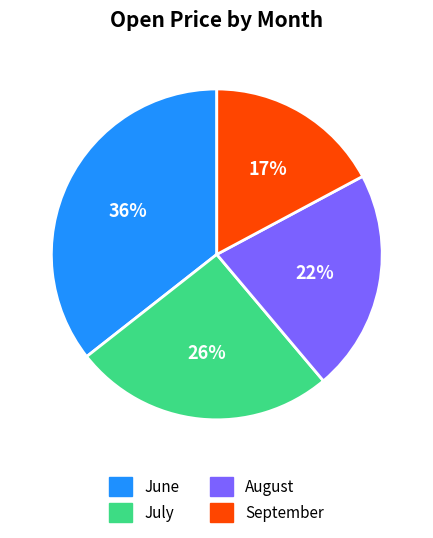

Between July and August, which is larger?

July